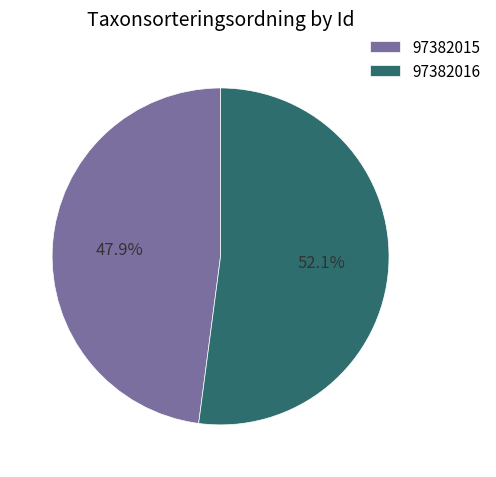

To the nearest percent, what is the difference between the 97382015 and 97382016 slice percentages?

4%